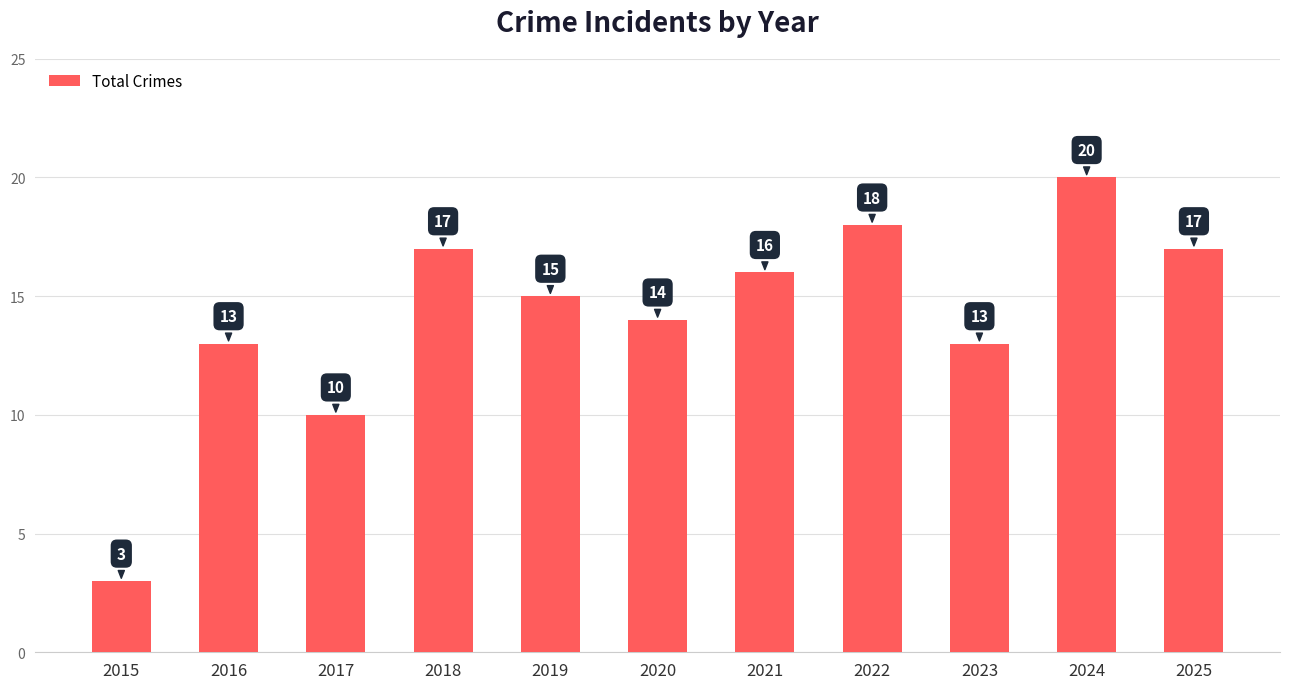

What is the value of the 3rd bar from the left?

10